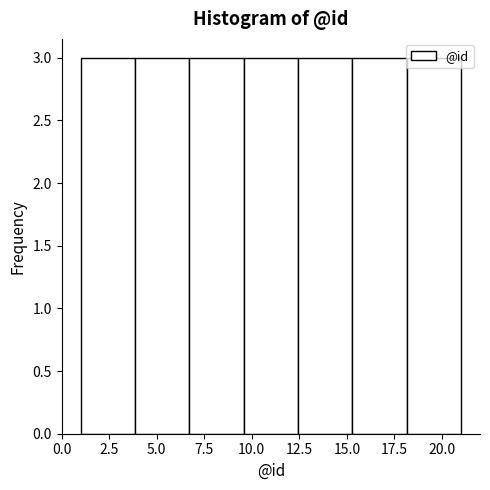

What is the height of the bar covering 18.0 to 21.0 on the x-axis? Neither the bar edges nor the heights are printed on the chart, so give them approximately, as read against the axes.

3